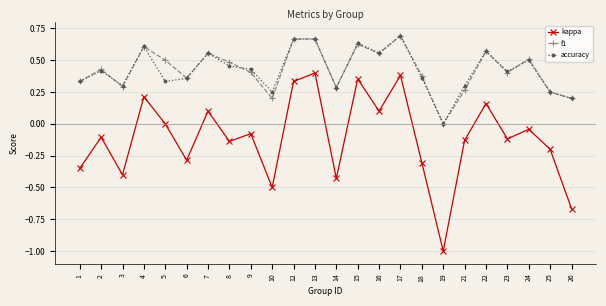

Which category has the highest value in the kappa series?

13